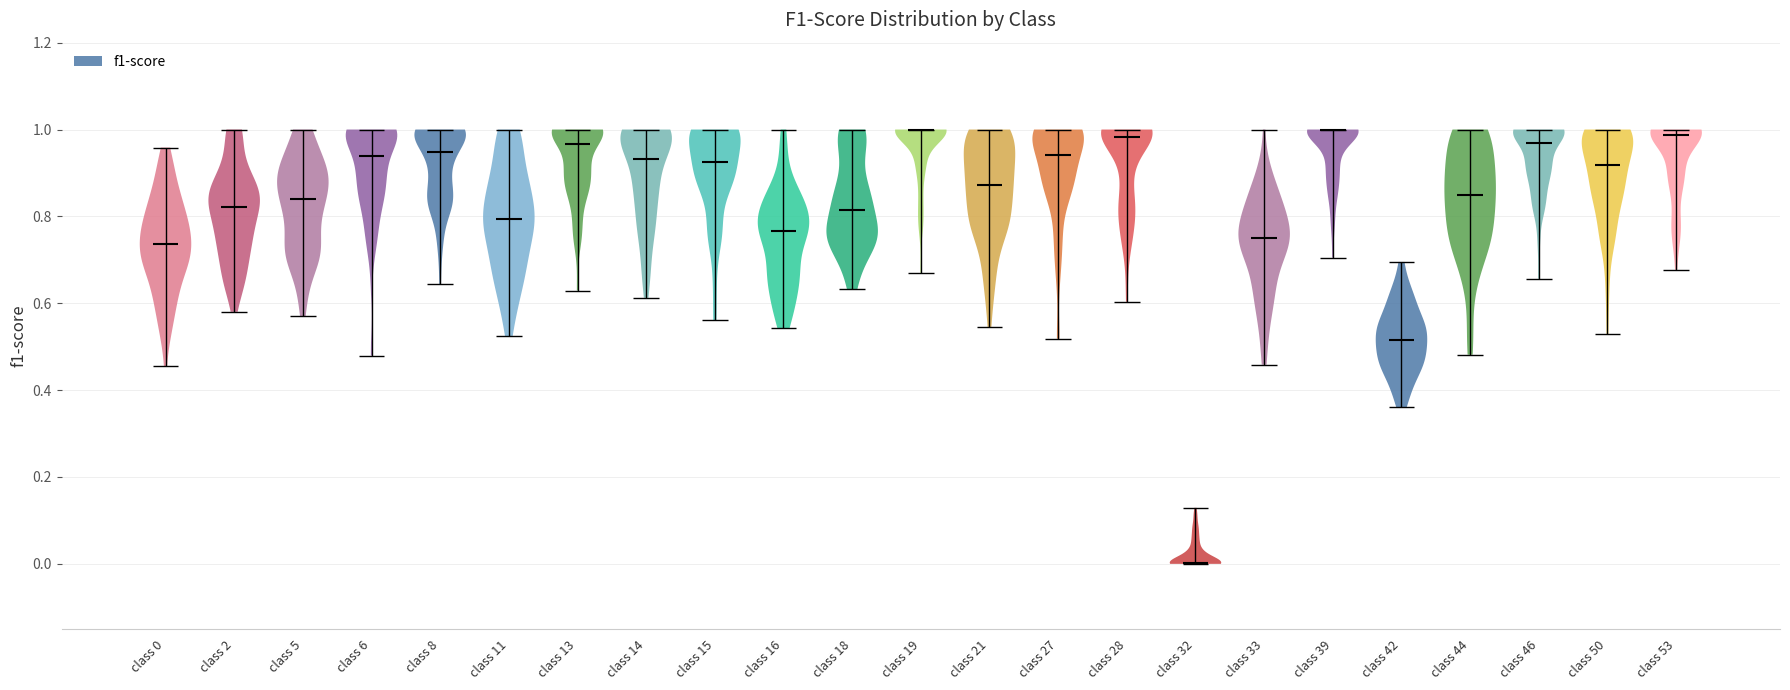

Reading left to right, read every violin against the y-axis: where its median line is, and the lowest and highest points it reaches. The values are not printed on the chart, so give them approximately, as read against the axis.

class 0: median line 0.74, lowest point 0.46, highest point 0.96
class 2: median line 0.82, lowest point 0.58, highest point 1.00
class 5: median line 0.84, lowest point 0.56, highest point 1.00
class 6: median line 0.94, lowest point 0.48, highest point 1.00
class 8: median line 0.94, lowest point 0.64, highest point 1.00
class 11: median line 0.80, lowest point 0.52, highest point 1.00
class 13: median line 0.96, lowest point 0.62, highest point 1.00
class 14: median line 0.94, lowest point 0.62, highest point 1.00
class 15: median line 0.92, lowest point 0.56, highest point 1.00
class 16: median line 0.76, lowest point 0.54, highest point 1.00
class 18: median line 0.82, lowest point 0.64, highest point 1.00
class 19: median line 1.00, lowest point 0.68, highest point 1.00
class 21: median line 0.88, lowest point 0.54, highest point 1.00
class 27: median line 0.94, lowest point 0.52, highest point 1.00
class 28: median line 0.98, lowest point 0.60, highest point 1.00
class 32: median line 0.00, lowest point 0.00, highest point 0.12
class 33: median line 0.74, lowest point 0.46, highest point 1.00
class 39: median line 1.00, lowest point 0.70, highest point 1.00
class 42: median line 0.52, lowest point 0.36, highest point 0.70
class 44: median line 0.84, lowest point 0.48, highest point 1.00
class 46: median line 0.96, lowest point 0.66, highest point 1.00
class 50: median line 0.92, lowest point 0.52, highest point 1.00
class 53: median line 0.98, lowest point 0.68, highest point 1.00